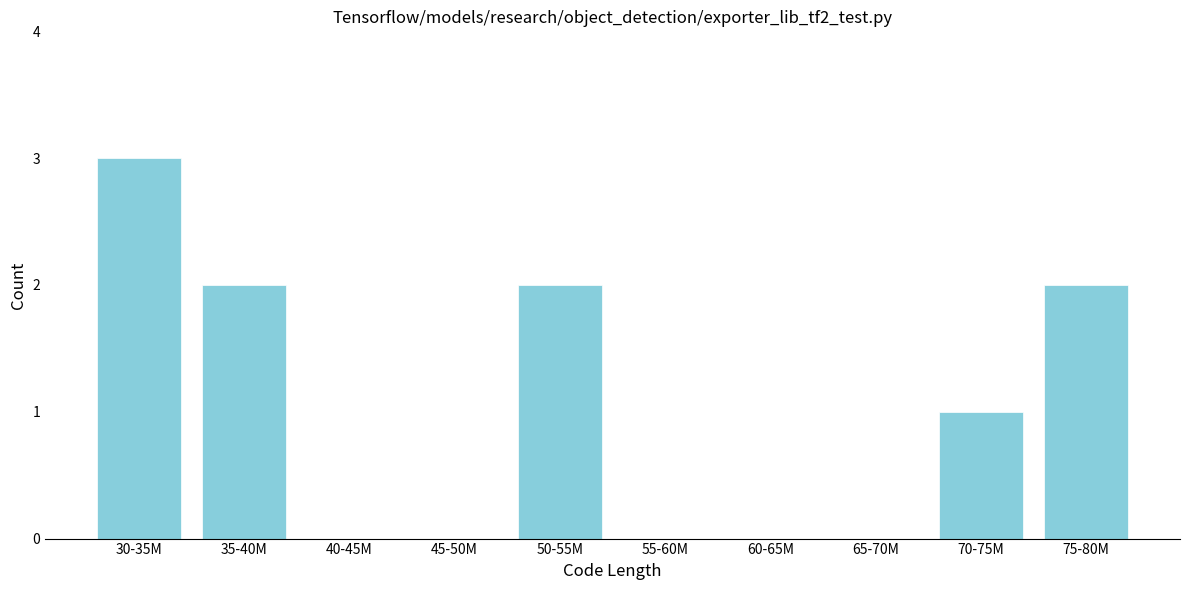

Reading left to right, list all the values displayed in this chart.

30-35M=3	35-40M=2	40-45M=0	45-50M=0	50-55M=2	55-60M=0	60-65M=0	65-70M=0	70-75M=1	75-80M=2